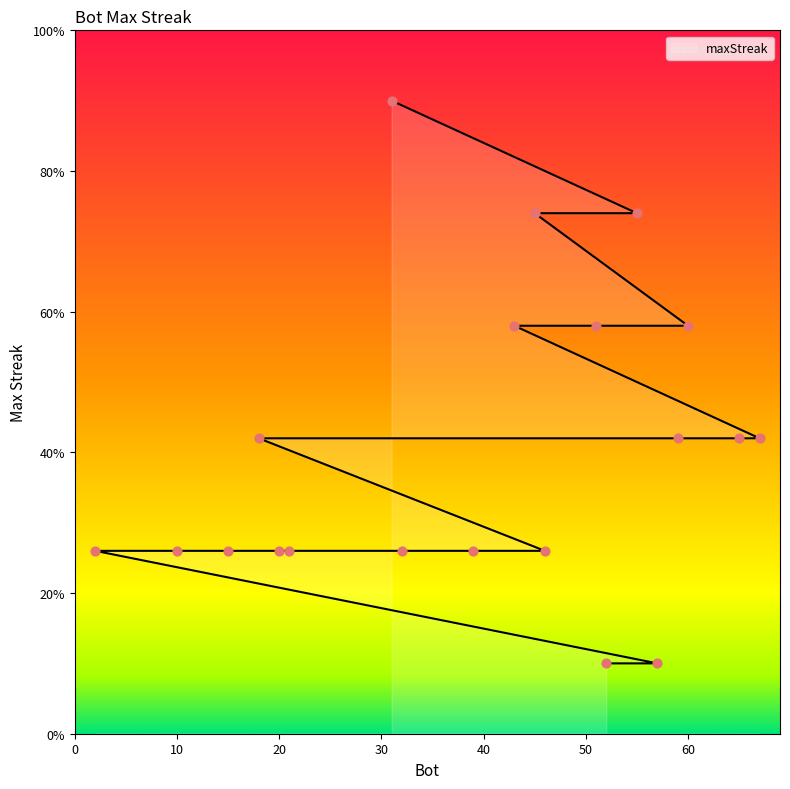

Which has a higher value, 67 or 2?

67